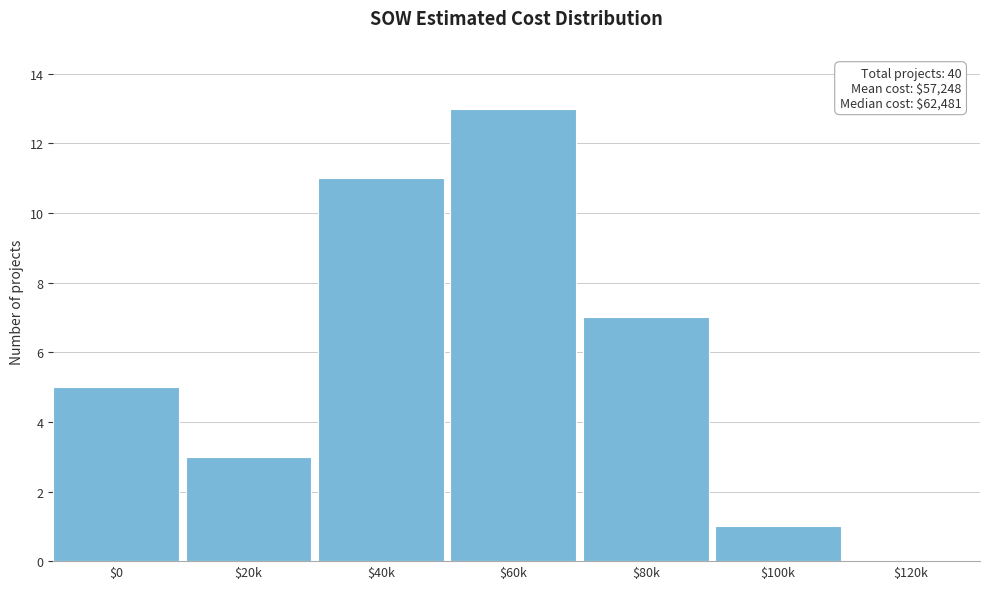

What is the maximum value shown in the chart?

13